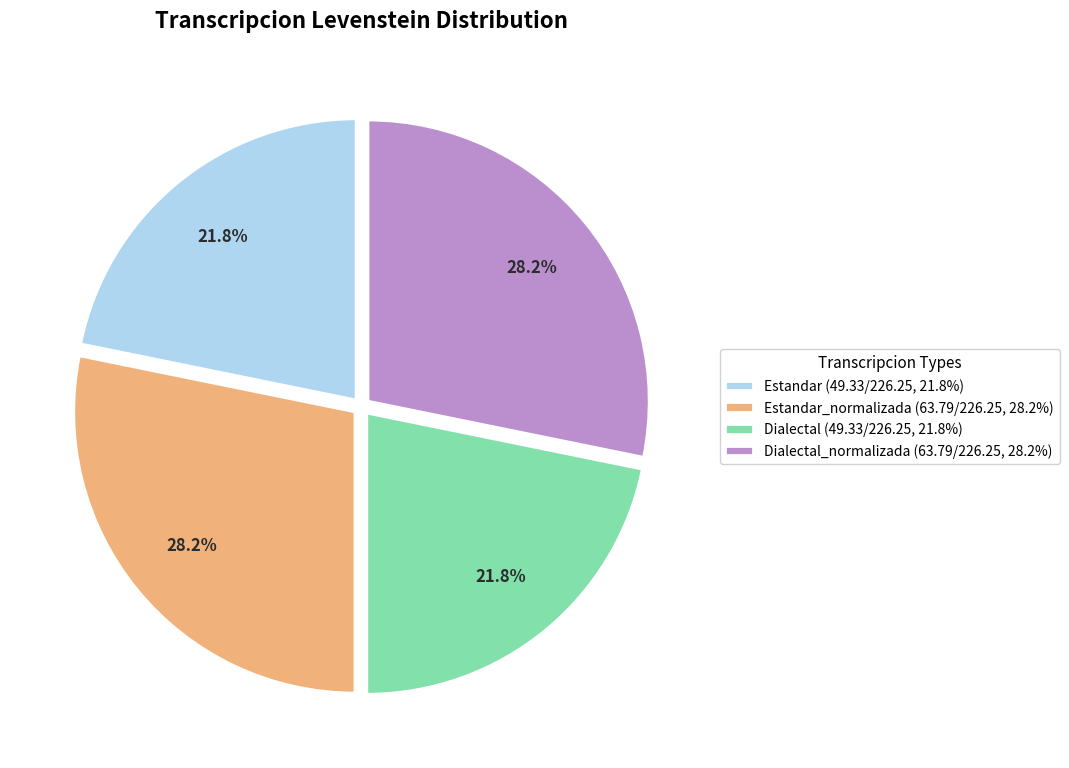

To the nearest percent, what is the average slice percentage?

25%